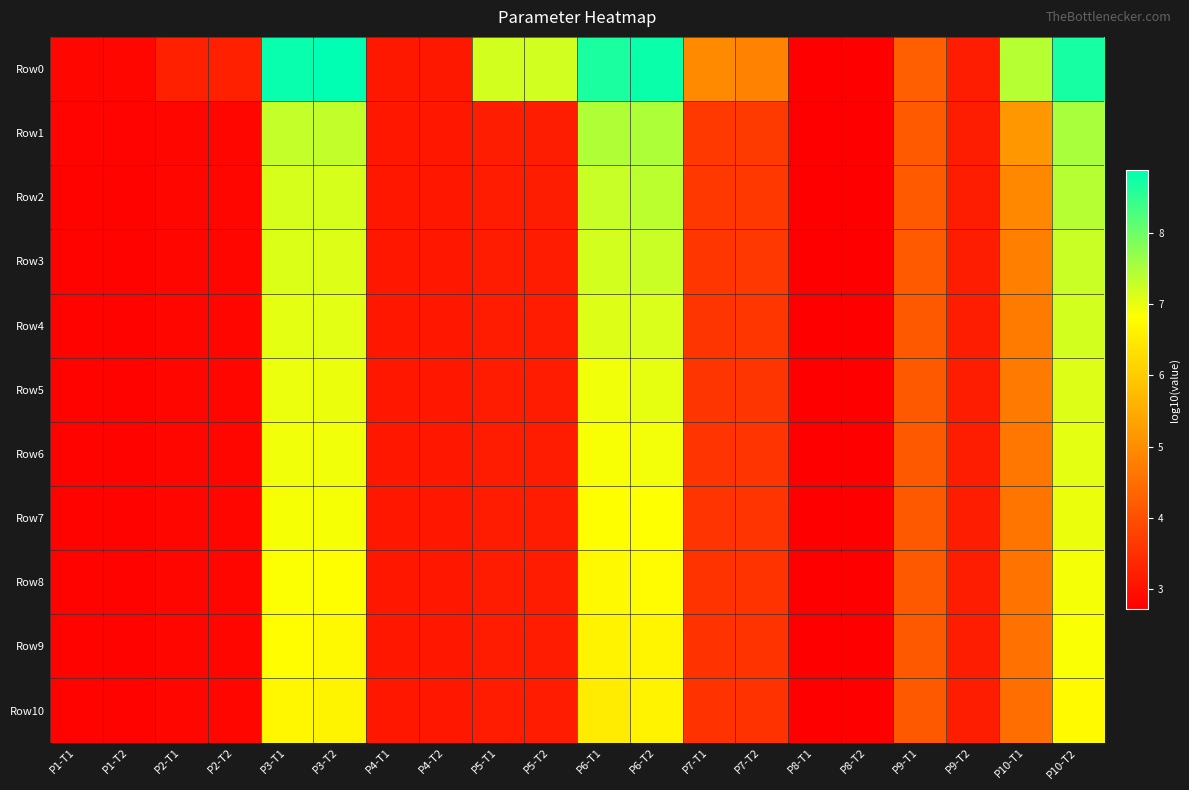

How many distinct data groups are displayed?

11